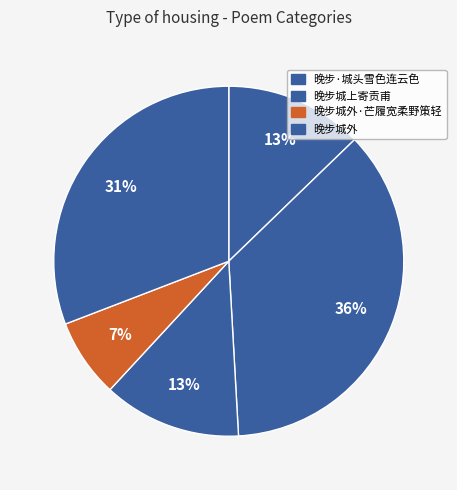

Count the number of slices in the pie.

5